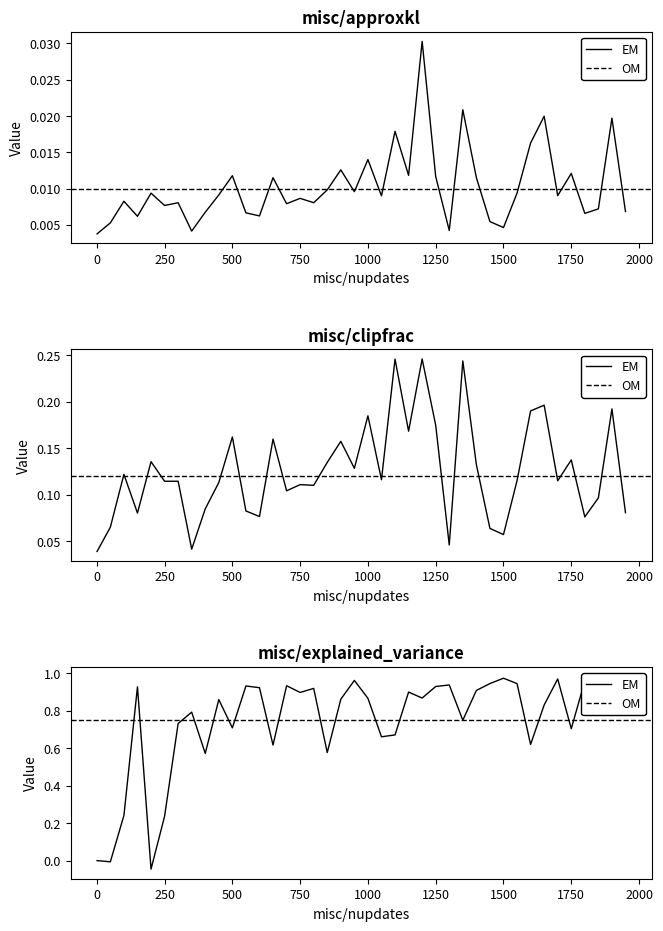

Rank the series by their maximum value, from highest to lowest.

misc/explained_variance, misc/clipfrac, misc/approxkl